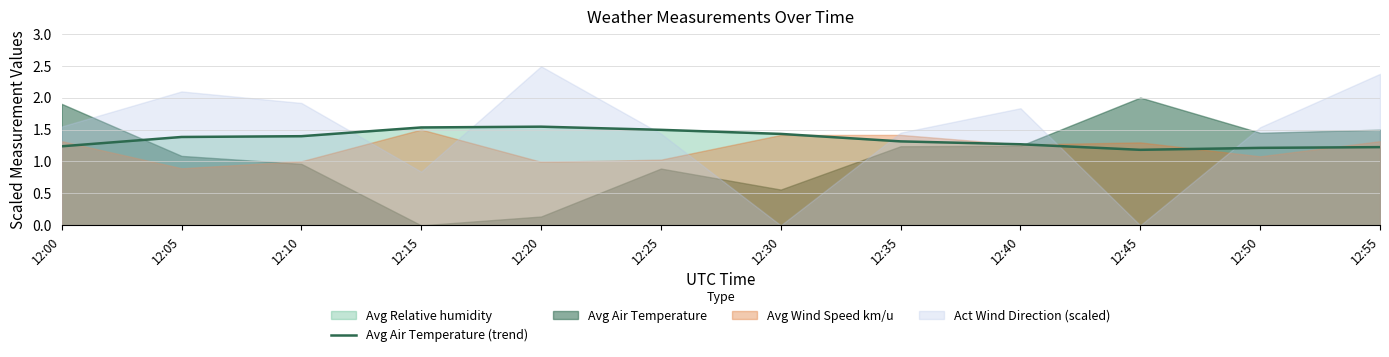

Approximately how many times larger is the value at 12:40 compared to 12:50?

1.0